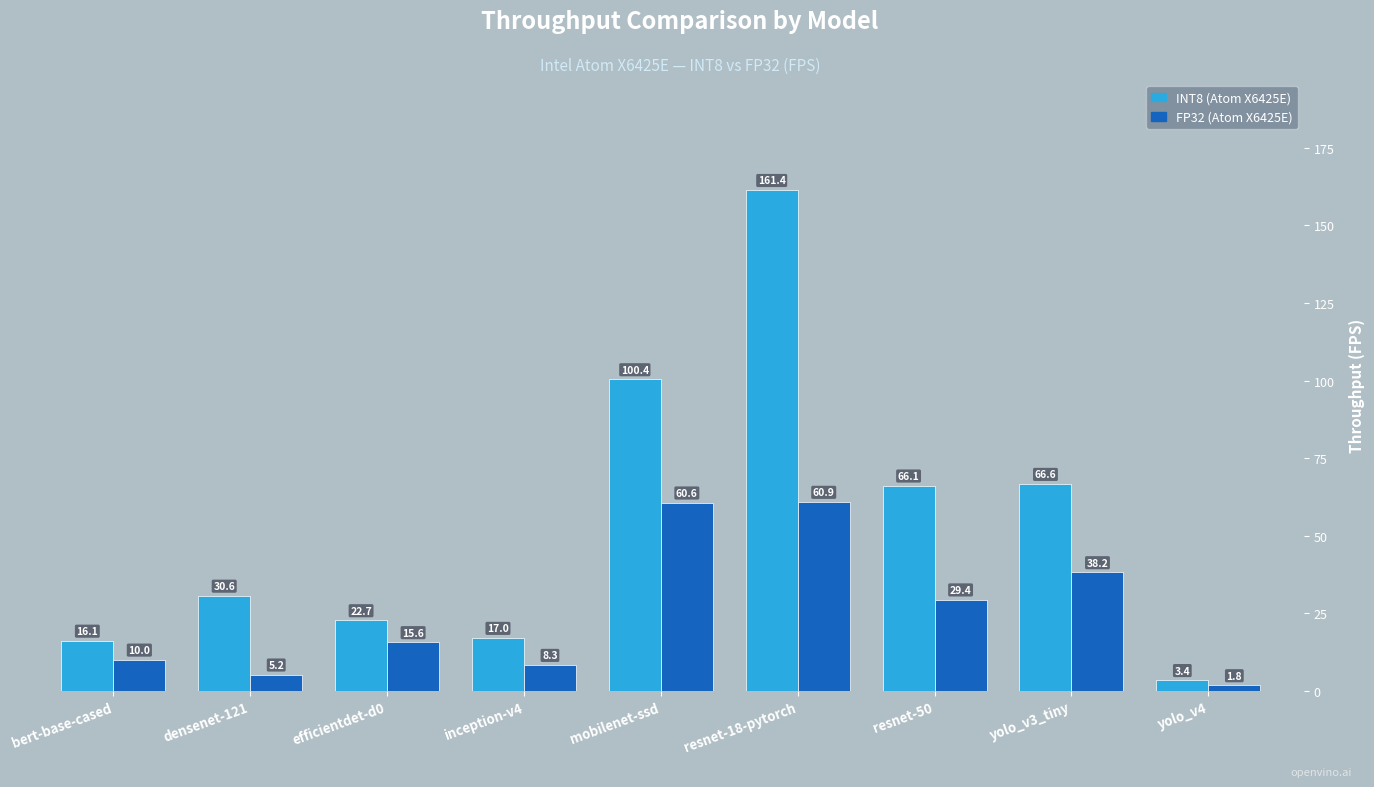

What is the minimum value shown in the chart?

1.8